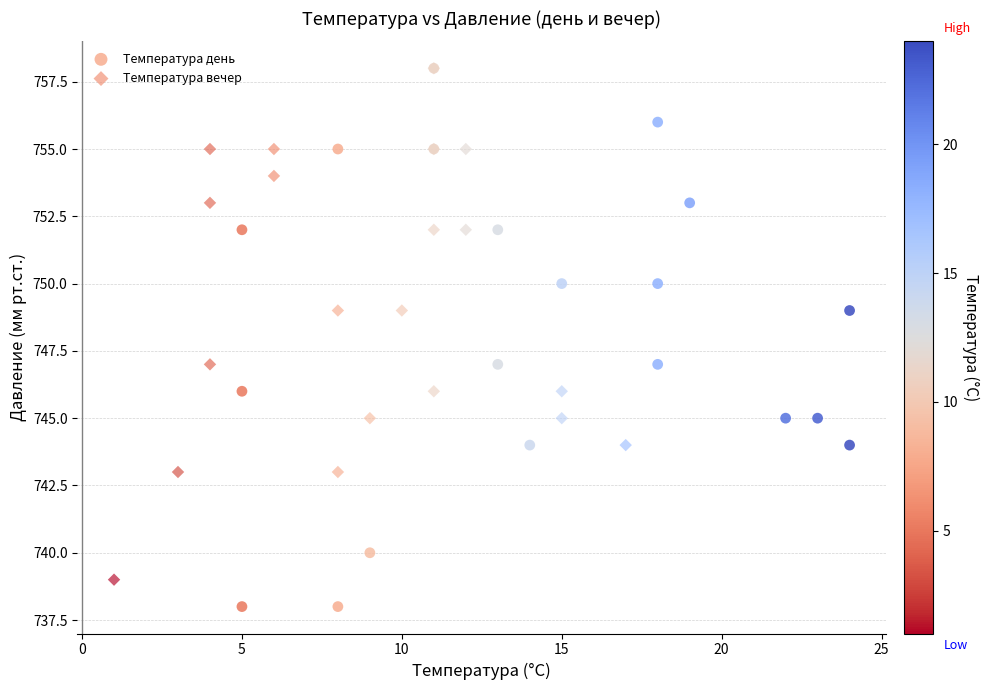

Which series has the widest spread of Y values?

Температура день